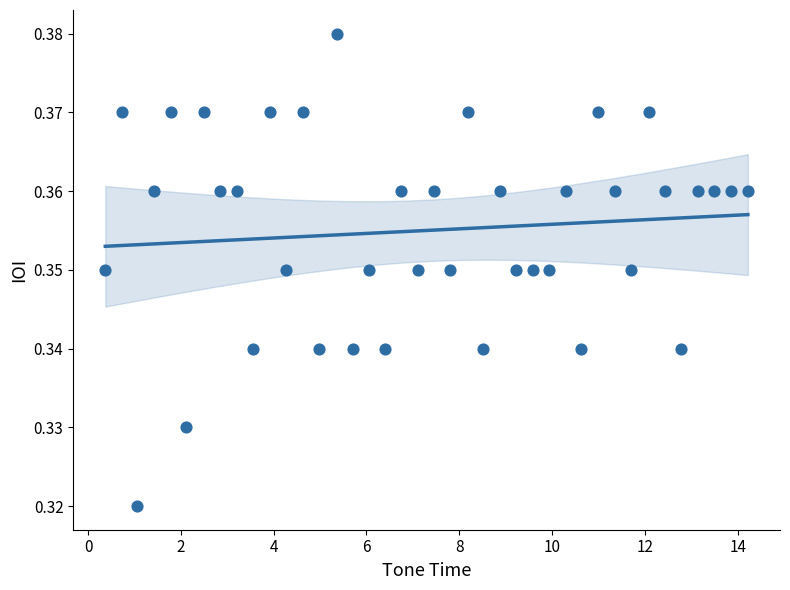

What is the range of X values (max minus min)?

13.9